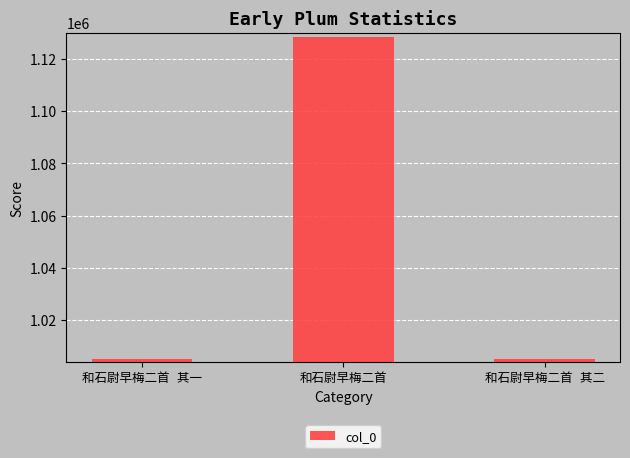

How many bars are there in total?

3